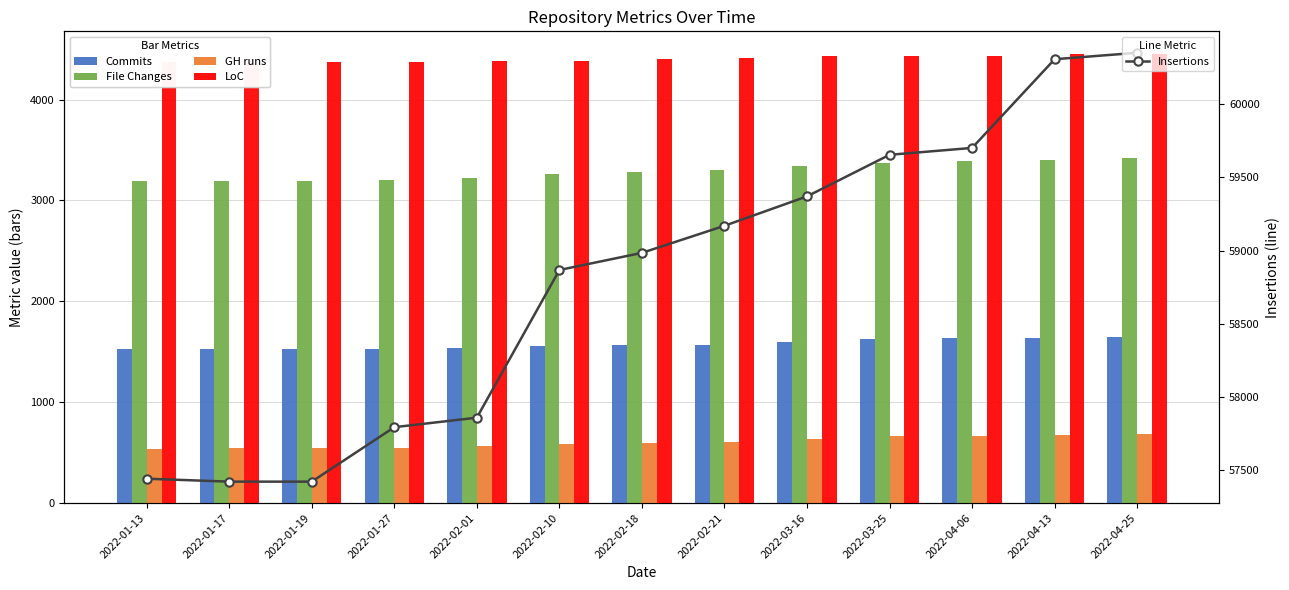

Reading right to left, extract all data points from this chart.

Commits: 1647	1637	1632	1627	1598	1571	1568	1559	1539	1531	1525	1524	1523
File Changes: 3424	3406	3387	3375	3339	3298	3286	3265	3224	3207	3197	3196	3195
GH runs: 685	677	669	661	632	601	595	586	561	550	543	542	541
LoC: 4453	4454	4434	4432	4430	4413	4399	4381	4379	4368	4368	4368	4368
Insertions: 60352	60308	59702	59655	59371	59170	58985	58868	57859	57794	57422	57422	57442